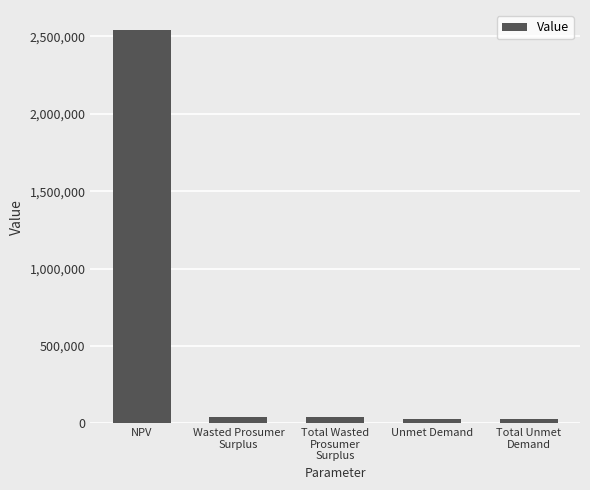

Which category has the highest value across all series?

NPV